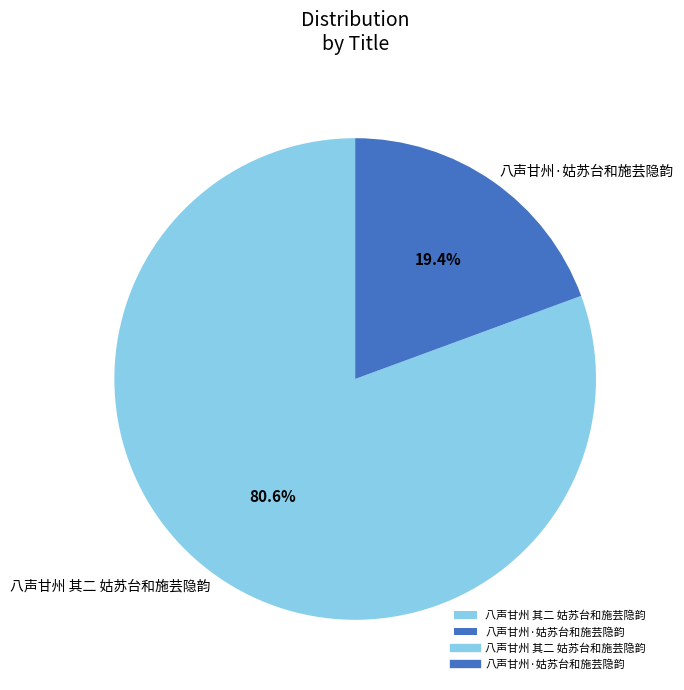

Which slice is the largest?

八声甘州 其二 姑苏台和施芸隐韵